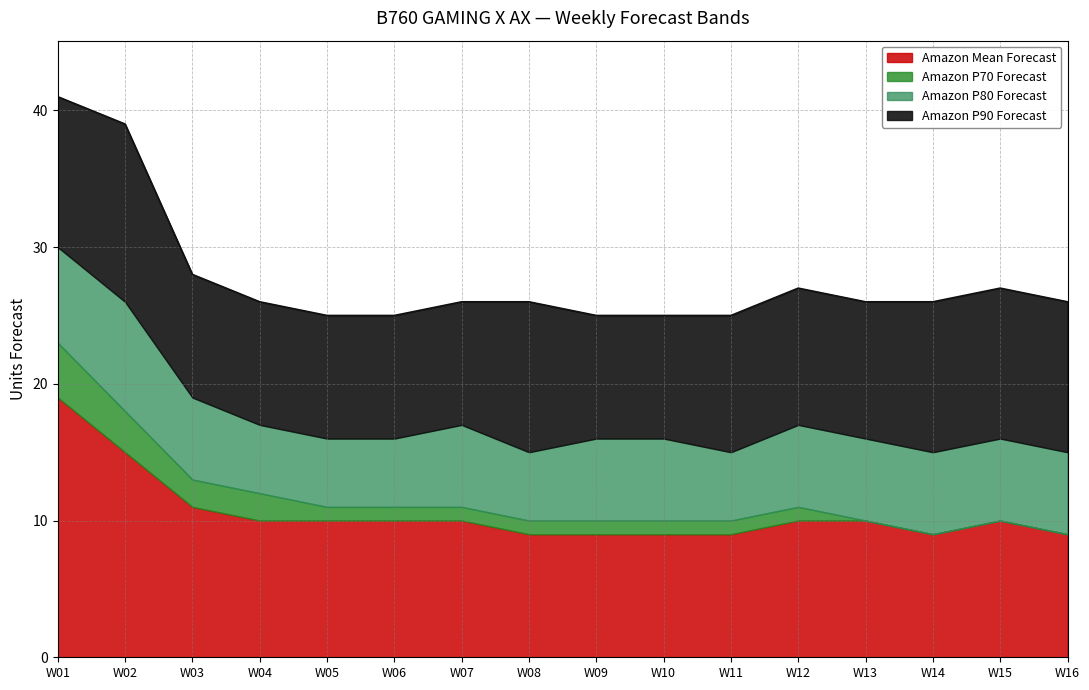

What is the value of the Amazon Mean Forecast point at the 7th from the left?

10